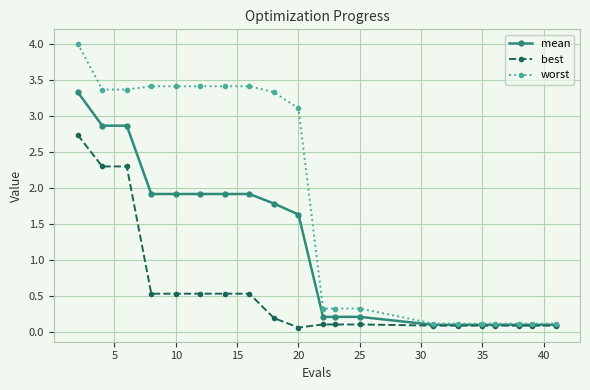

Rank the series by their maximum value, from lowest to highest.

best, mean, worst